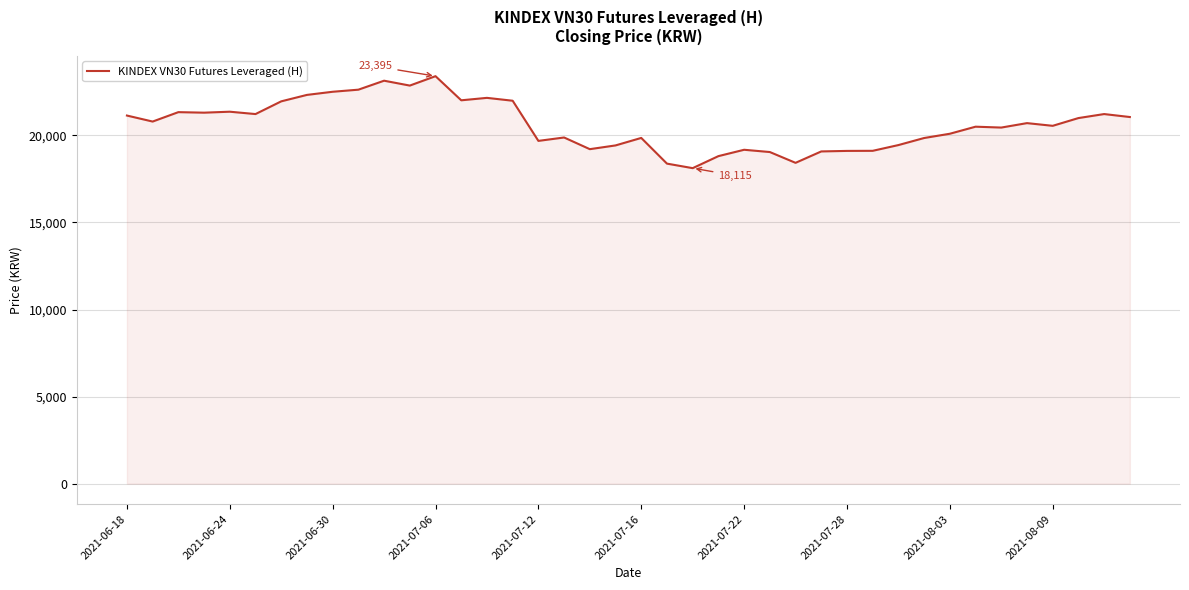

What is the difference between the maximum and minimum values?

5280